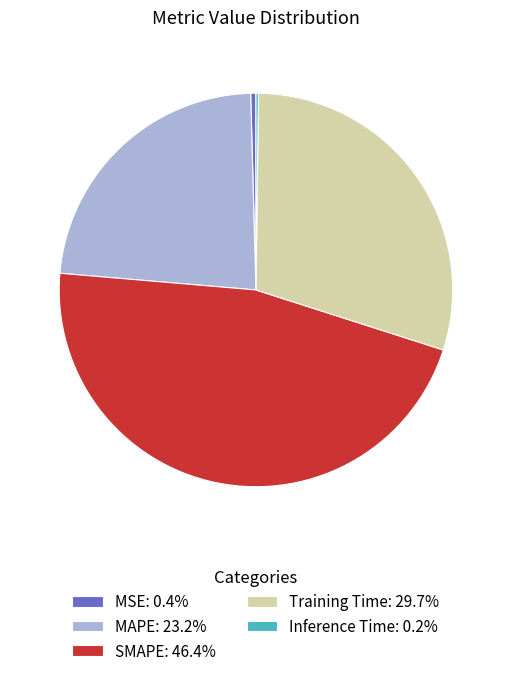

Does SMAPE: 46.4% represent more than half of the total?

No